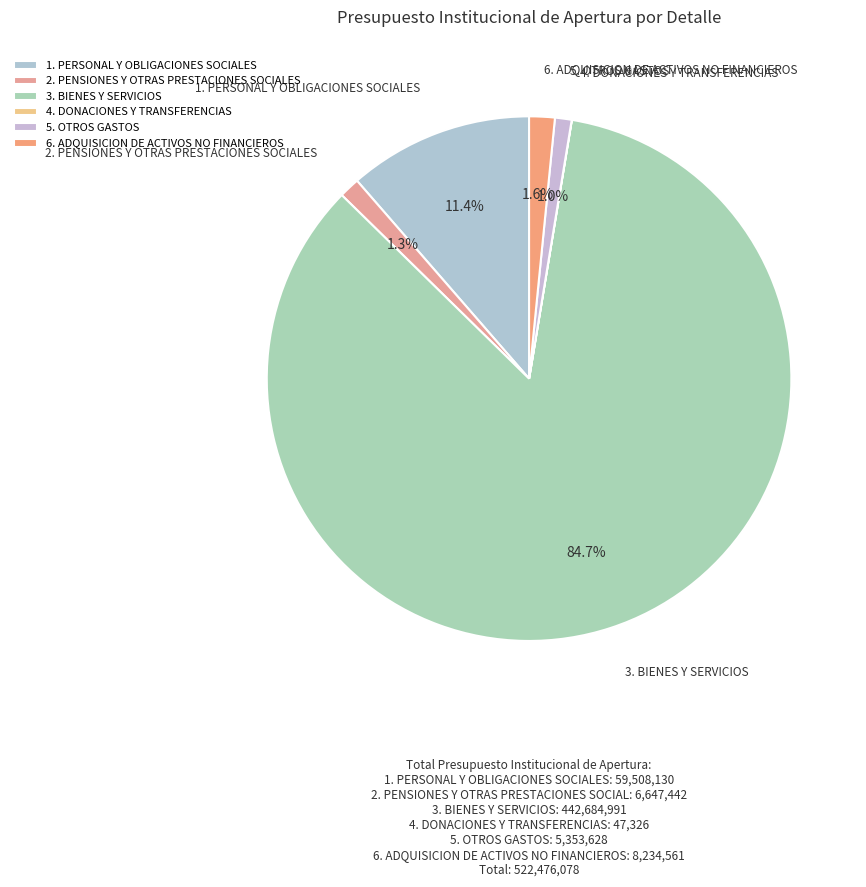

To the nearest percent, what is the combined percentage of 2. PENSIONES Y OTRAS PRESTACIONES SOCIALES and 3. BIENES Y SERVICIOS?

86%